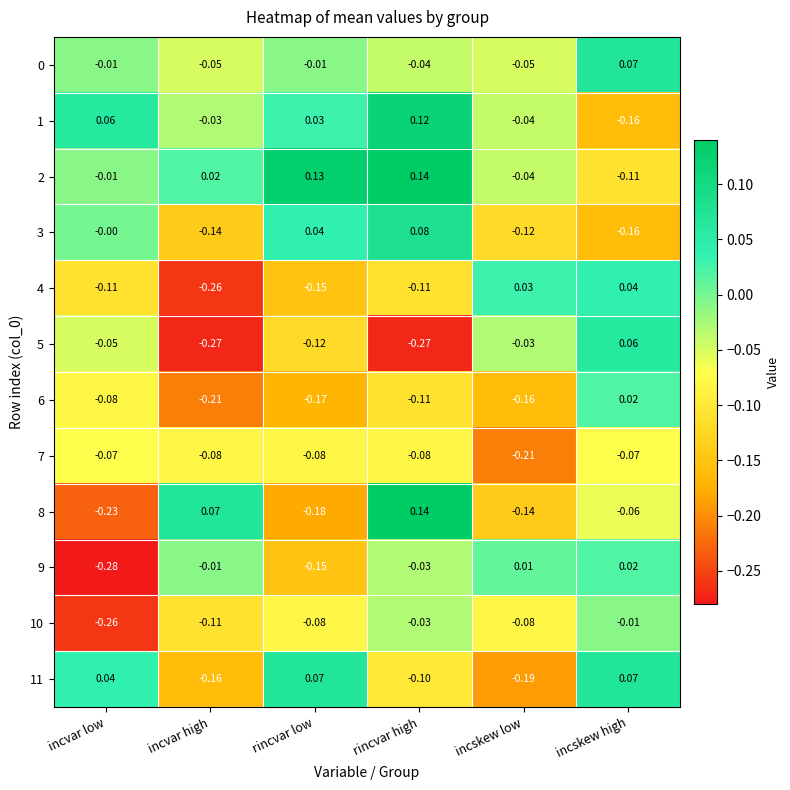

How many data points does each series have?

6